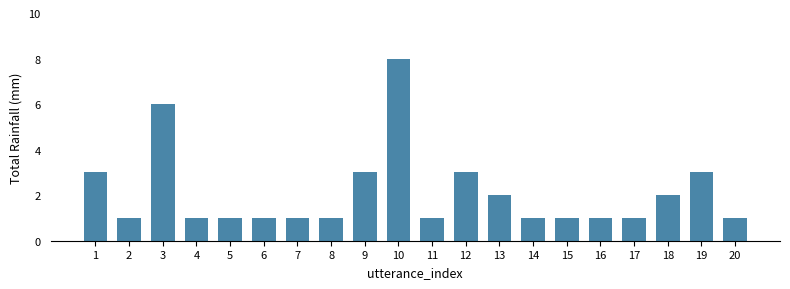

Count the number of data series in this chart.

1